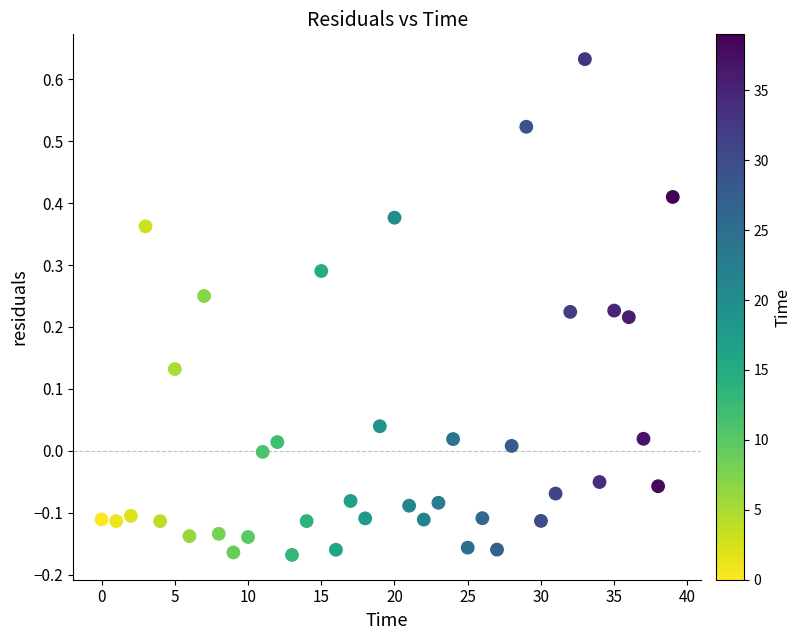

What is the range of Y values (max minus min)?

0.8